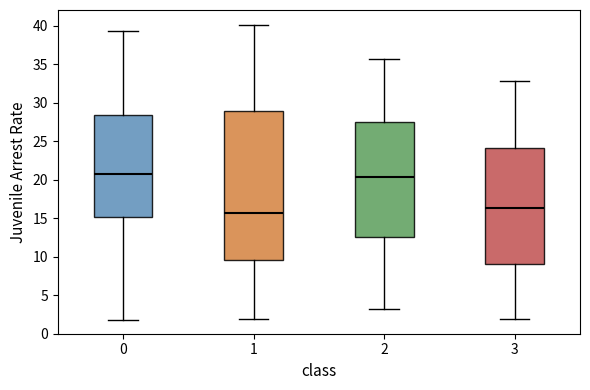

Reading left to right, transcribe this box plot: for each box, give where its median line is, the range the box spans, and where its two whiskers end, as read against the y-axis. The values are not printed on the chart, so give them approximately, as read against the axis.

0: median 20.5, box 15.0 to 28.5, whiskers 2.0 to 39.5
1: median 15.5, box 9.5 to 29.0, whiskers 2.0 to 40.0
2: median 20.5, box 12.5 to 27.5, whiskers 3.0 to 35.5
3: median 16.5, box 9.0 to 24.0, whiskers 2.0 to 33.0